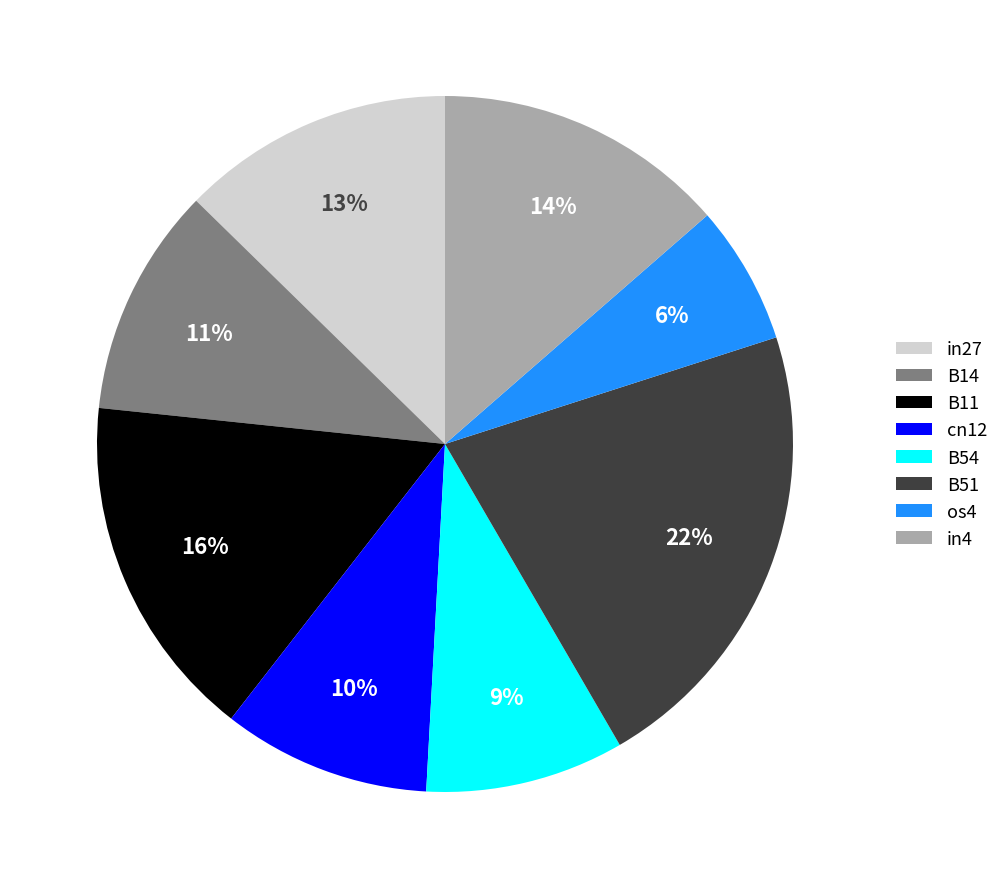

Does any single category account for the majority?

No